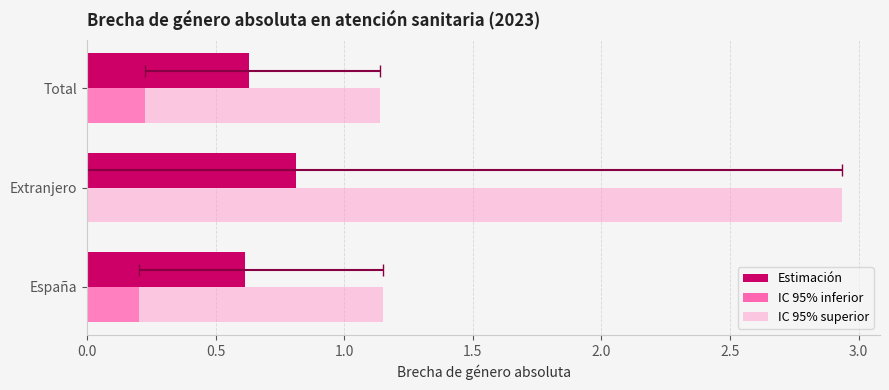

True or false: IC 95% inferior has a value of 0.4 at Total.

False